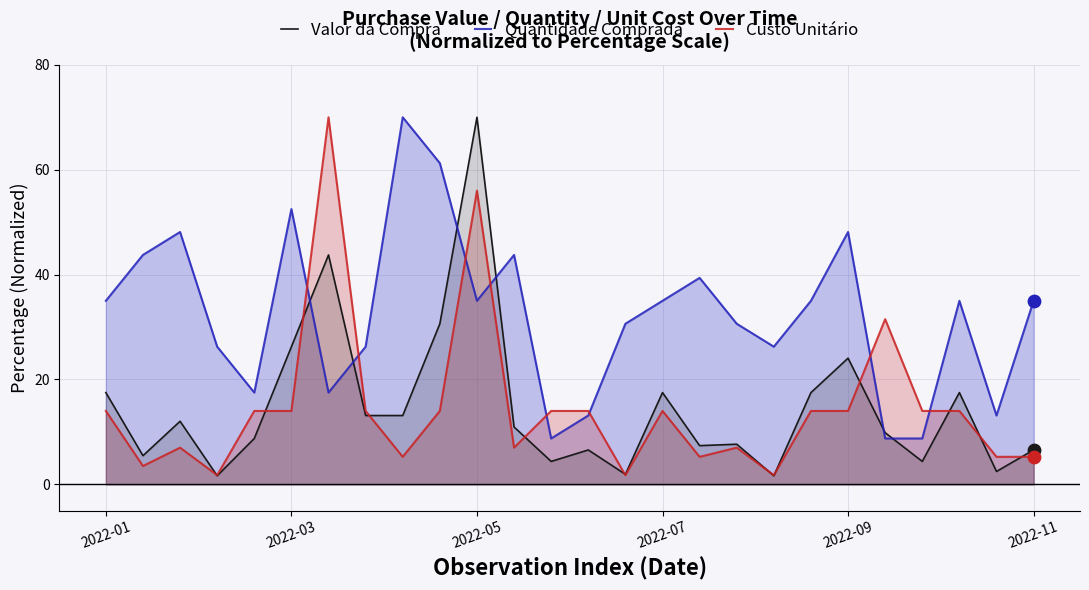

Which series has the widest spread of Y values?

Valor da Compra